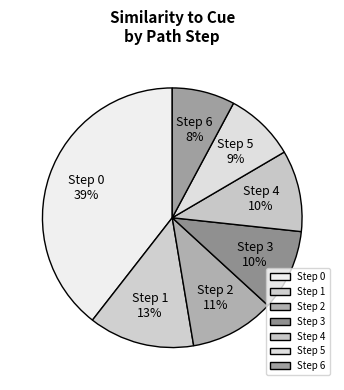

To the nearest percent, what percentage of the pie is Step 5?

9%